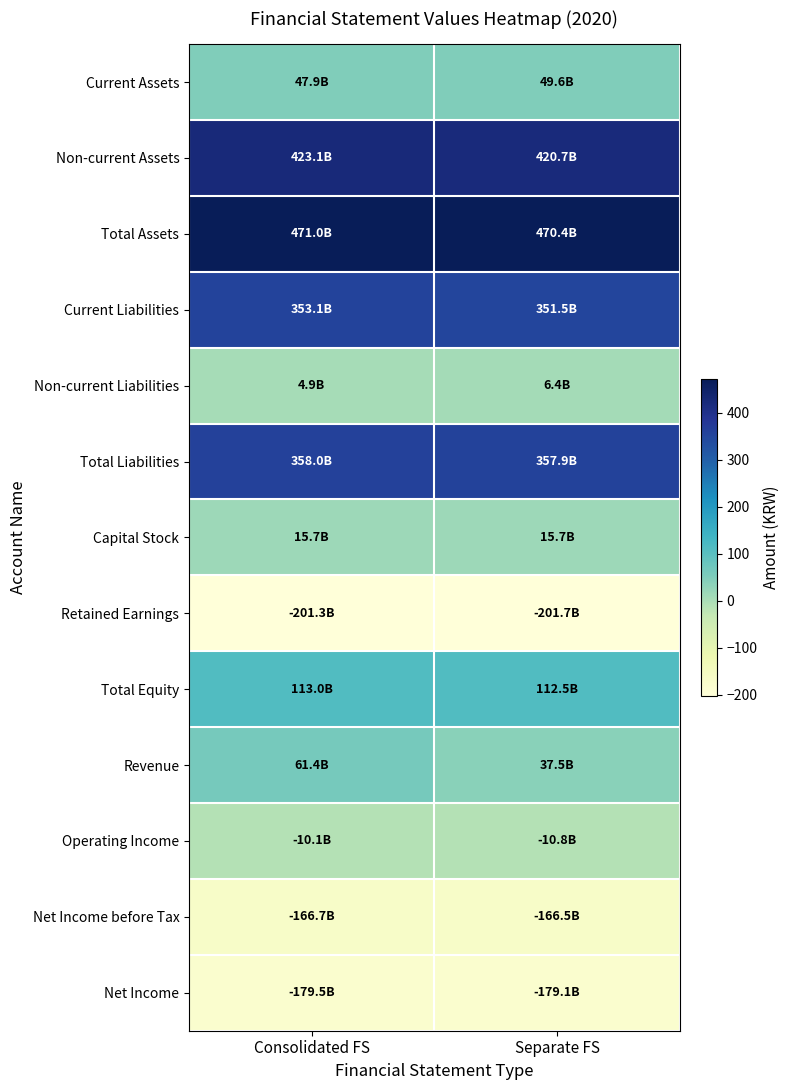

What is the difference between the highest and lowest values at Consolidated FS?

672.3